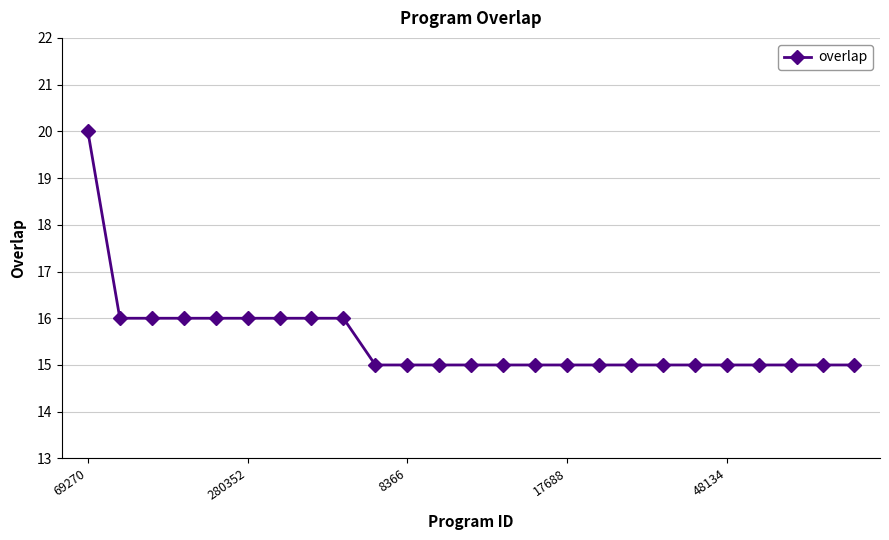

What is the greatest value displayed?

20